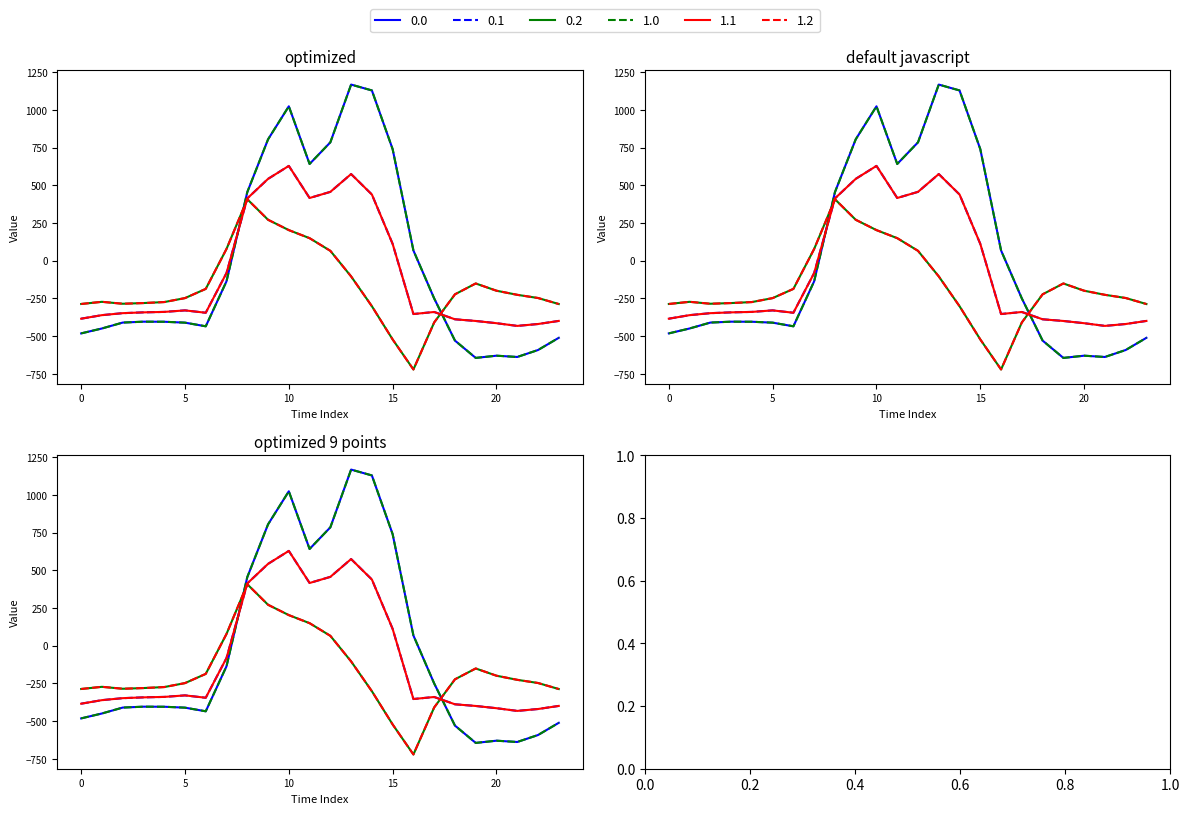

Is this an area chart (filled region under the line)?

No